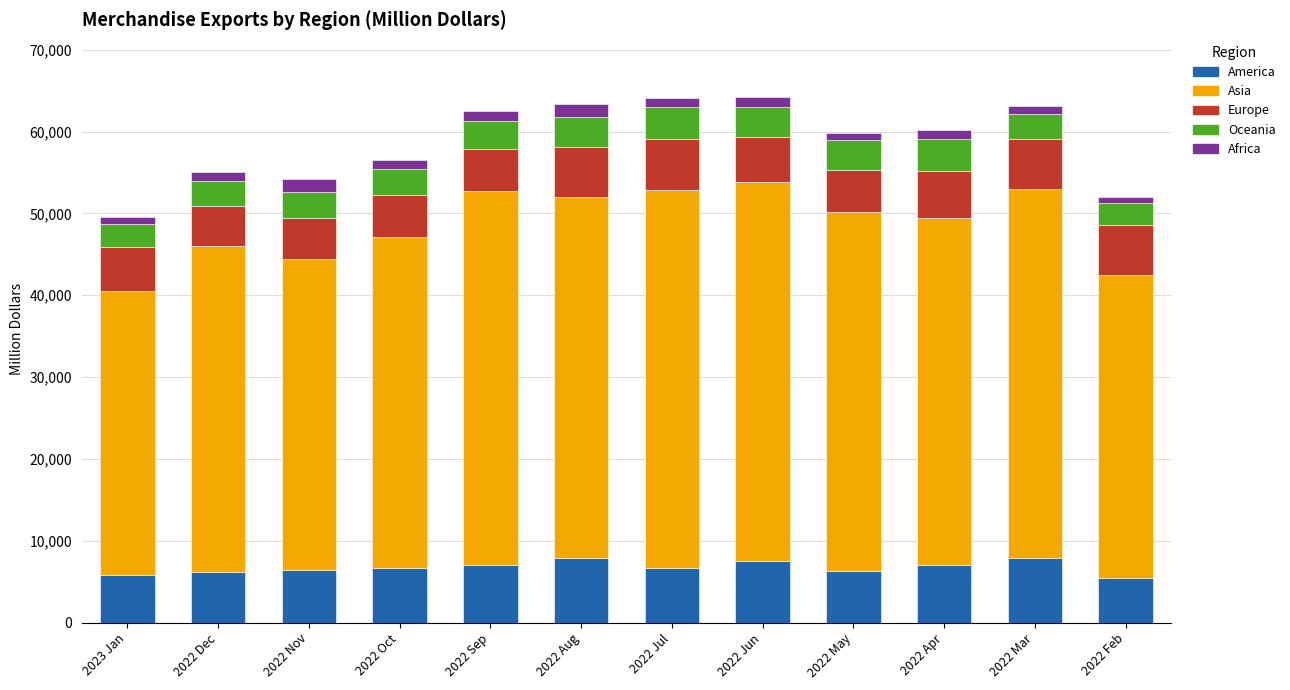

What is the minimum value for America?

5396.8